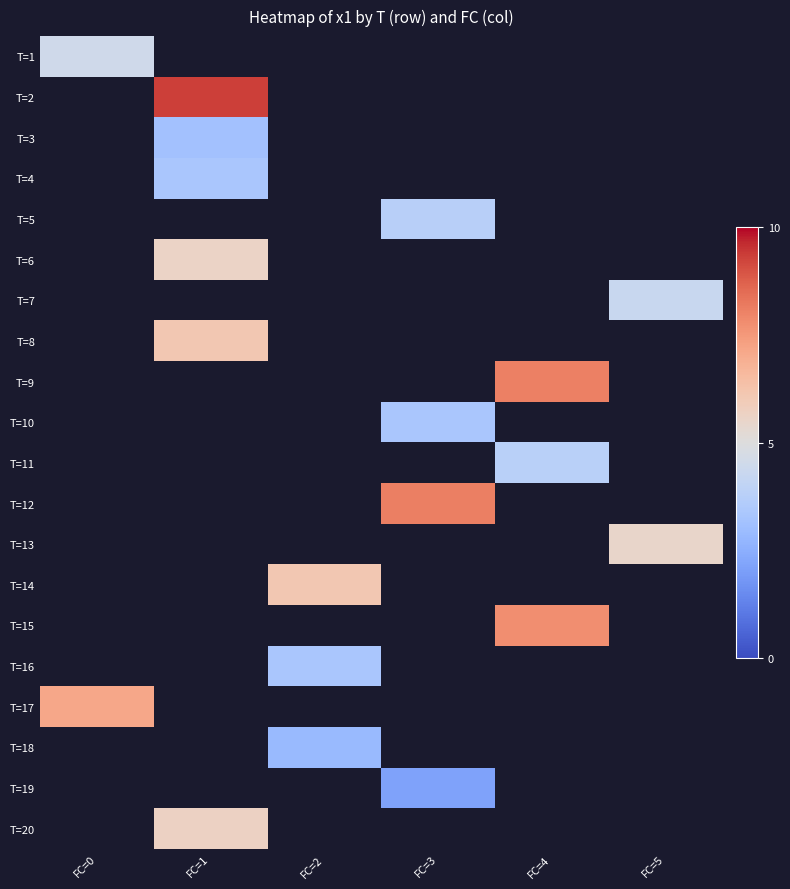

Which category has the lowest value across all series?

FC=3